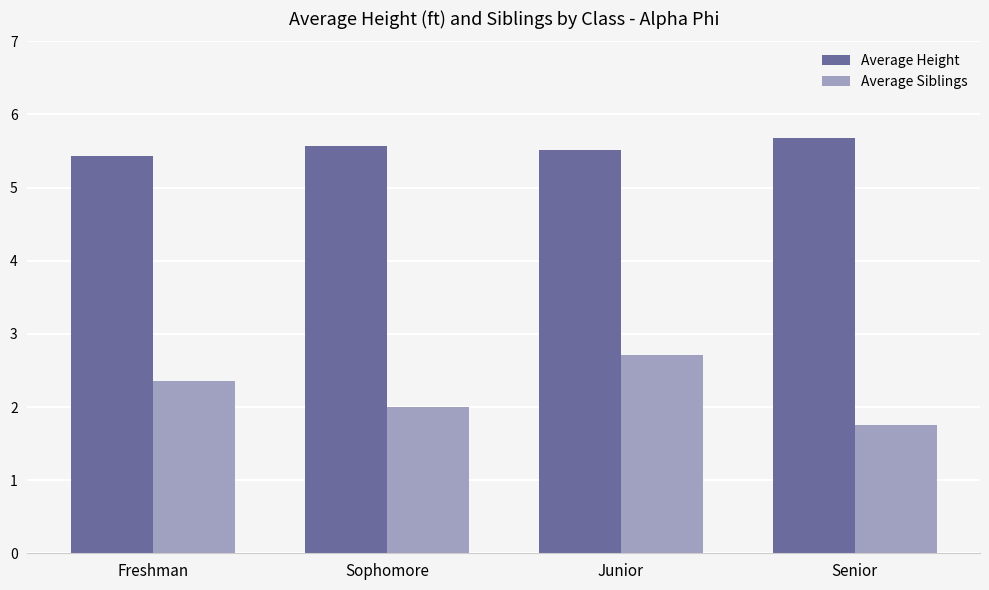

Rank the series at Sophomore from lowest to highest value.

Average Siblings, Average Height